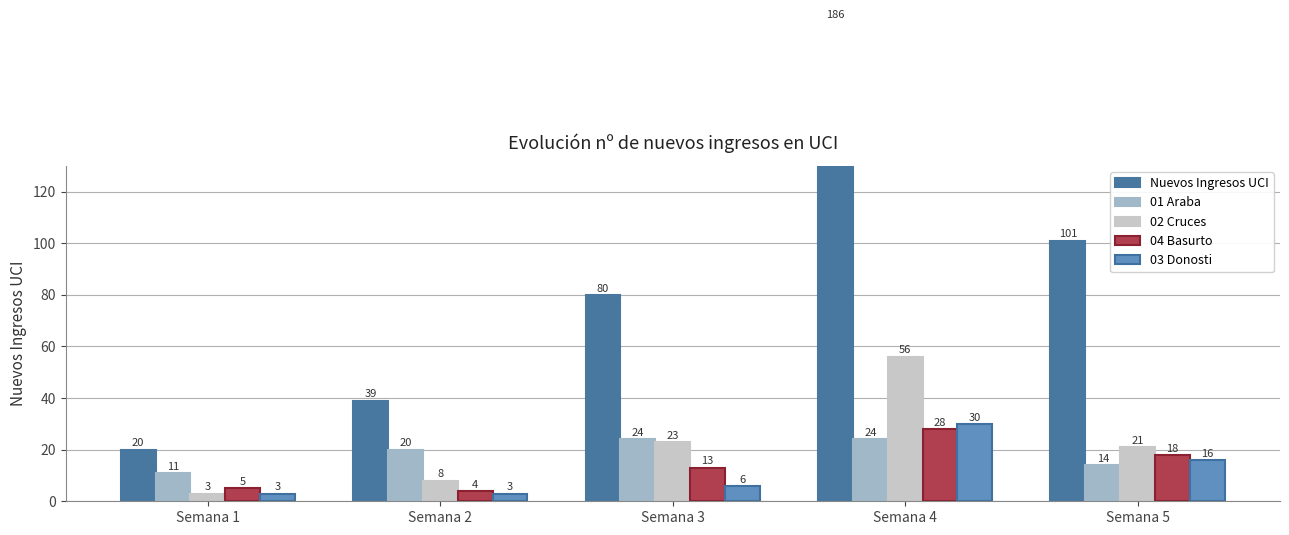

Which series has the widest spread of values?

Nuevos Ingresos UCI